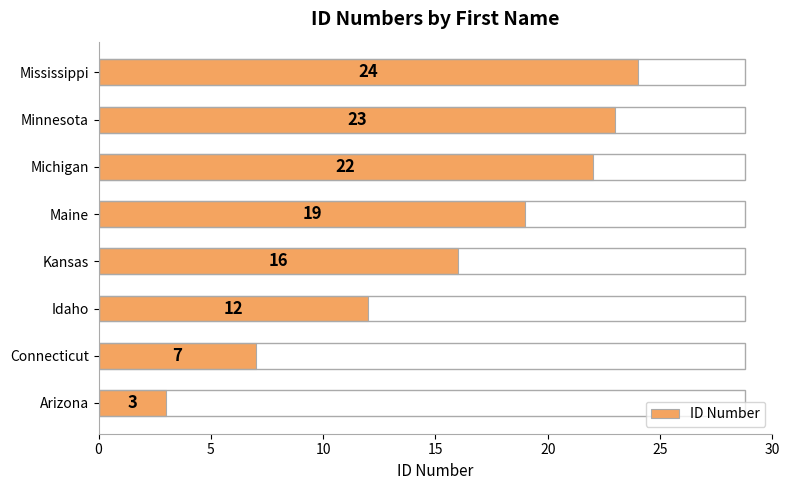

Where is the data nearest to the value 13?

Idaho